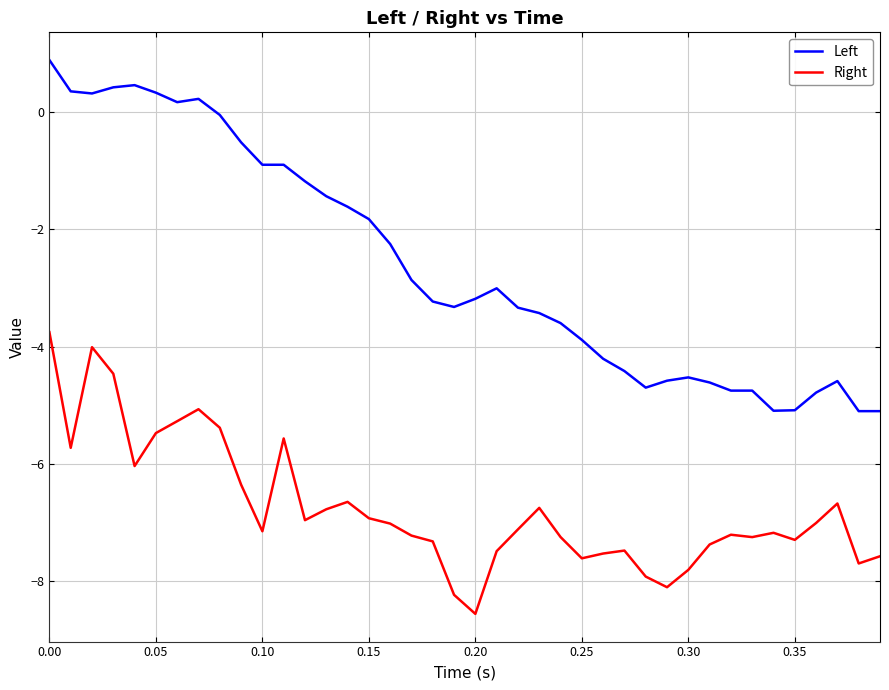

What is the highest value of the Left series?

0.9